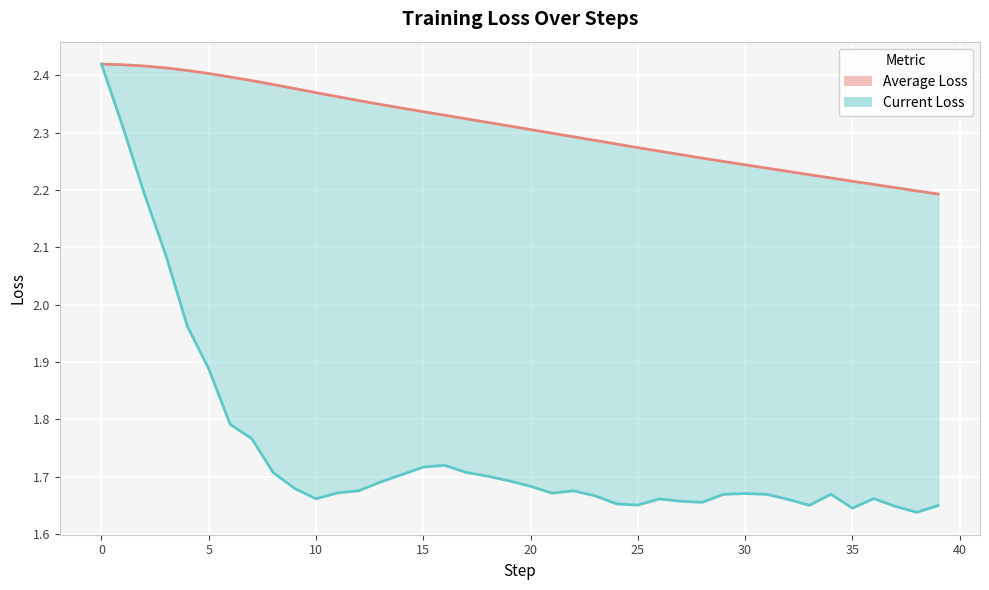

At 32, list the series in order from largest to smallest.

Average Loss, Current Loss